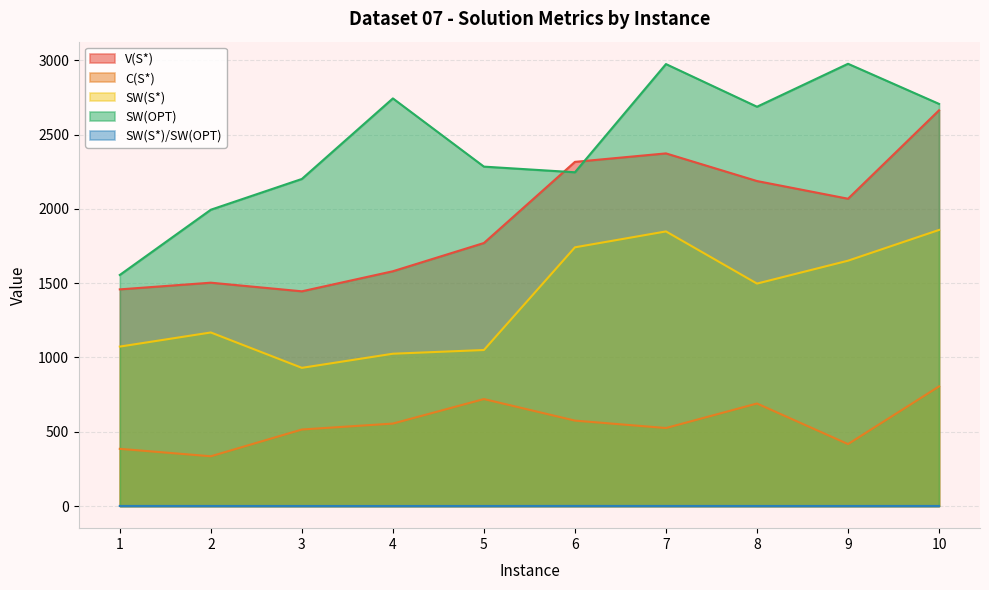

Reading left to right, list all the values displayed in this chart.

V(S*): 1=1458.0	2=1503.0	3=1445.0	4=1580.0	5=1770.0	6=2316.0	7=2373.0	8=2187.0	9=2068.0	10=2663.0
C(S*): 1=385.0	2=335.0	3=515.0	4=555.0	5=720.0	6=575.0	7=525.0	8=690.0	9=417.0	10=805.0
SW(S*): 1=1073.0	2=1168.0	3=930.0	4=1025.0	5=1050.0	6=1741.0	7=1848.0	8=1497.0	9=1651.0	10=1858.0
SW(OPT): 1=1555.0	2=1994.0	3=2201.0	4=2743.0	5=2284.0	6=2246.0	7=2974.0	8=2687.0	9=2976.0	10=2706.0
SW(S*)/SW(OPT): 1=0.7	2=0.6	3=0.4	4=0.4	5=0.5	6=0.8	7=0.6	8=0.6	9=0.6	10=0.7